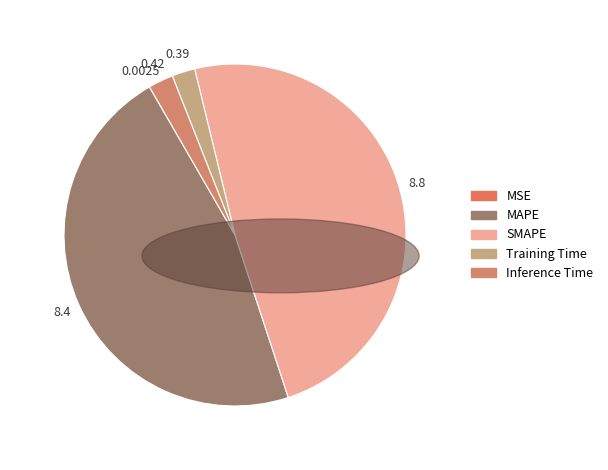

What percentage is the Training Time slice, to the nearest percent?

2%